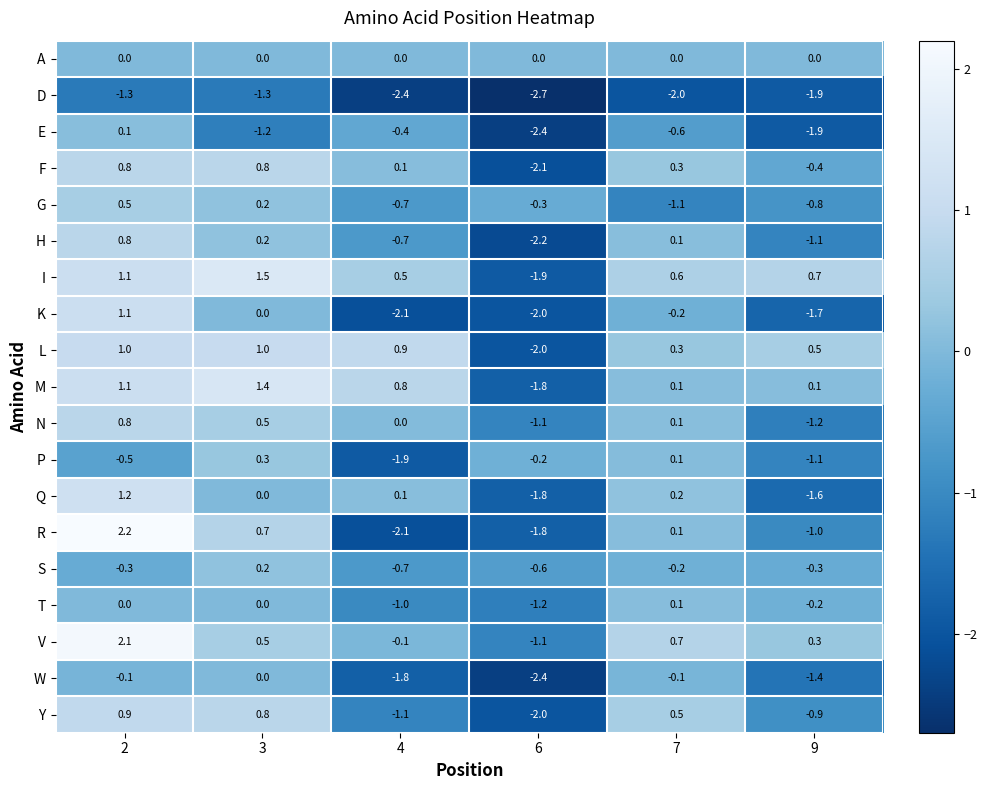

At which label is P closest to 0?

7